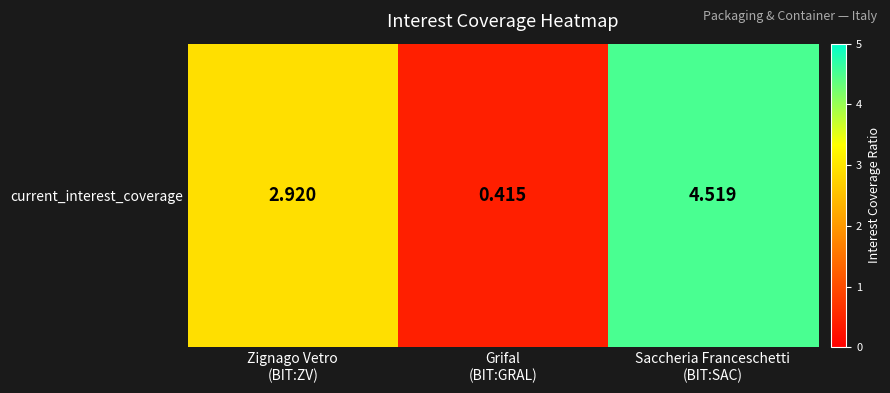

What is the sum of the values at Zignago Vetro
(BIT:ZV) and Grifal
(BIT:GRAL)?

3.3